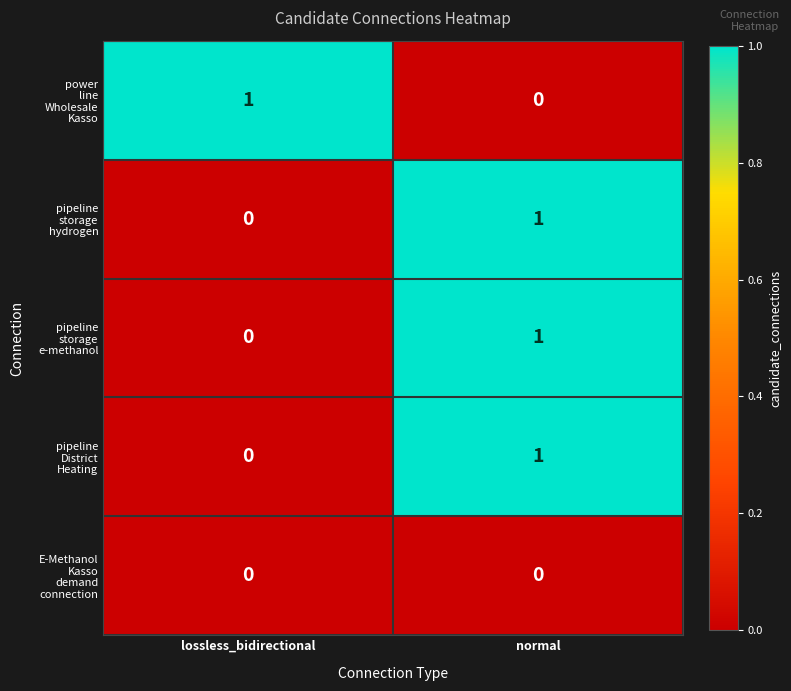

At which category is the sum across all series the highest?

normal